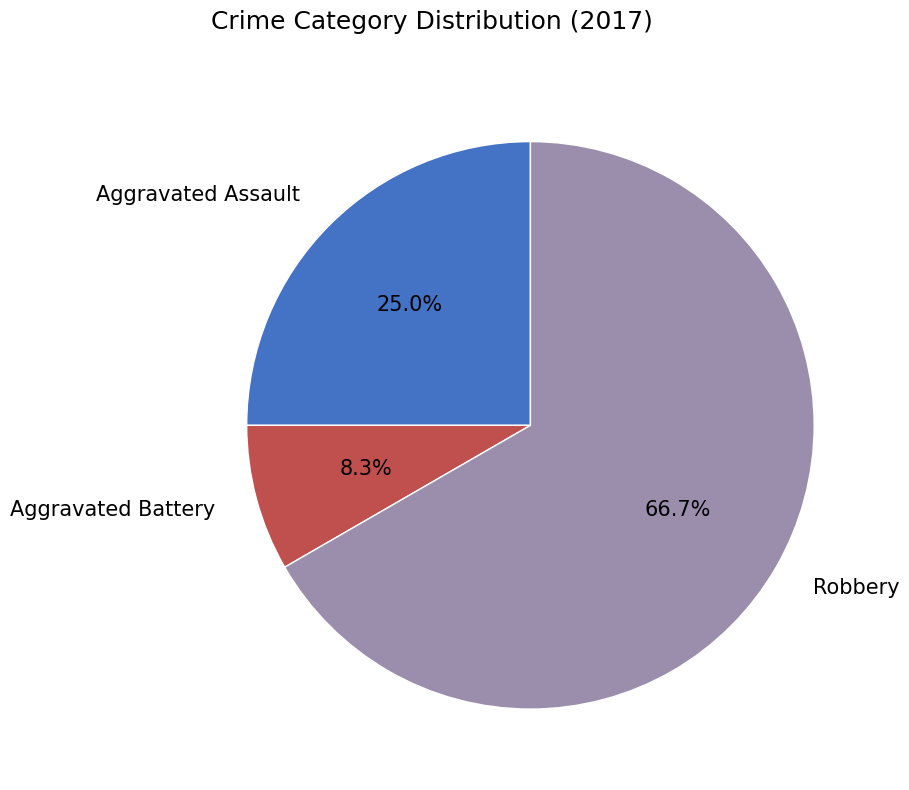

What percentage is the Aggravated Assault slice, to the nearest percent?

25%